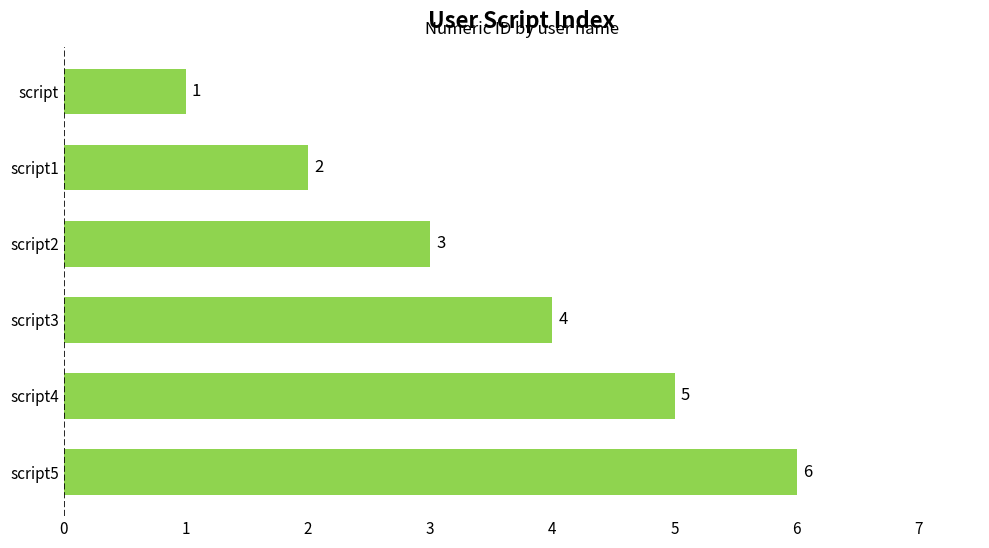

At which category does the chart reach its peak across all series?

script5